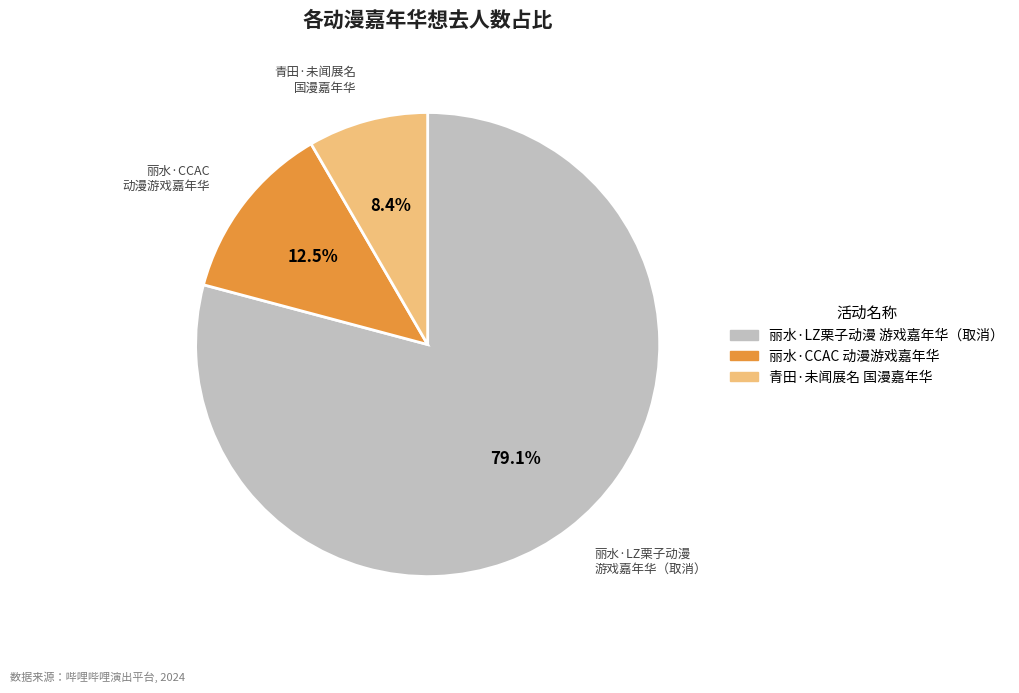

Does any single category account for the majority?

Yes